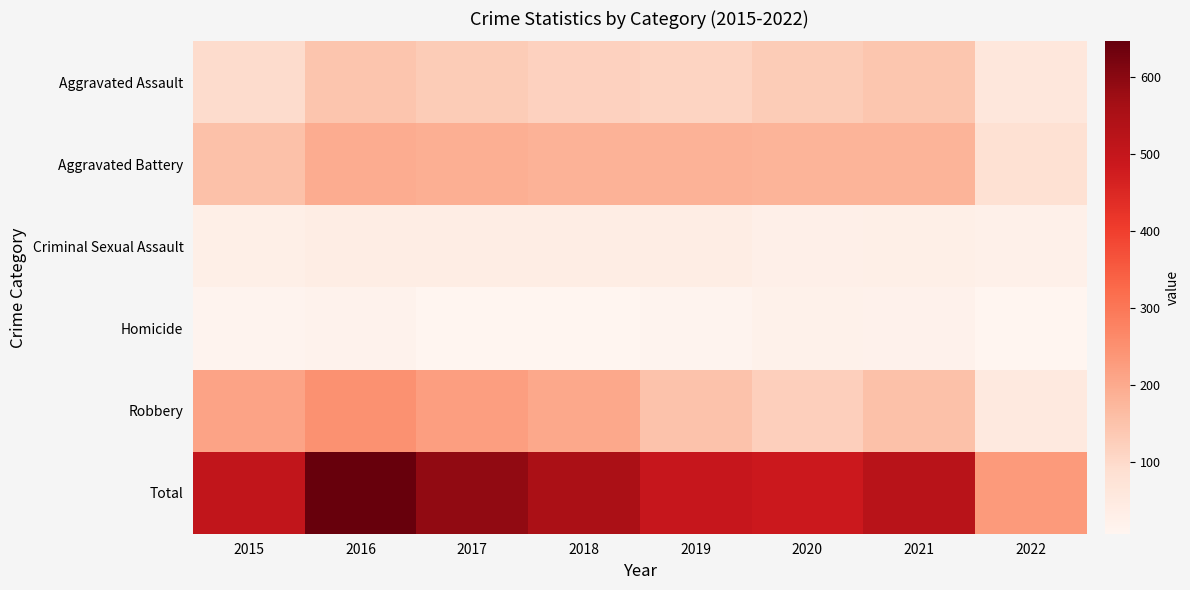

Reading left to right, extract all data points from this chart.

Aggravated Assault: 2015=95	2016=146	2017=131	2018=119	2019=113	2020=131	2021=142	2022=61
Aggravated Battery: 2015=154	2016=196	2017=191	2018=183	2019=182	2020=180	2021=181	2022=84
Criminal Sexual Assault: 2015=31	2016=39	2017=37	2018=38	2019=37	2020=28	2021=30	2022=26
Homicide: 2015=13	2016=18	2017=8	2018=8	2019=14	2020=22	2021=20	2022=7
Robbery: 2015=212	2016=247	2017=224	2018=204	2019=150	2020=124	2021=153	2022=53
Total: 2015=505	2016=646	2017=591	2018=552	2019=496	2020=485	2021=526	2022=231